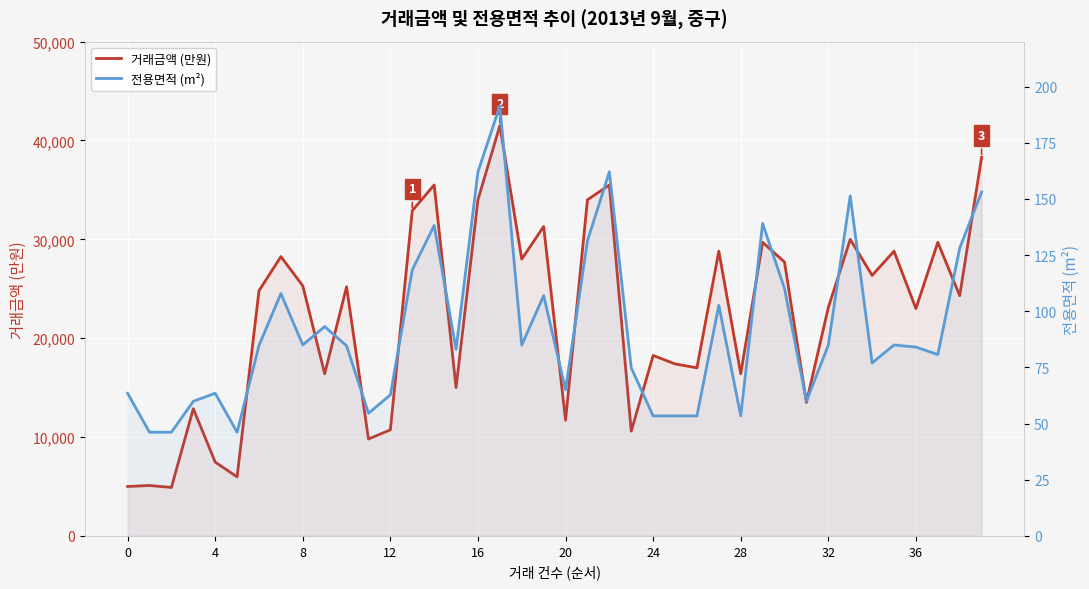

What is the difference between the 전용면적 (m²) values at 37 and 21?

50.6